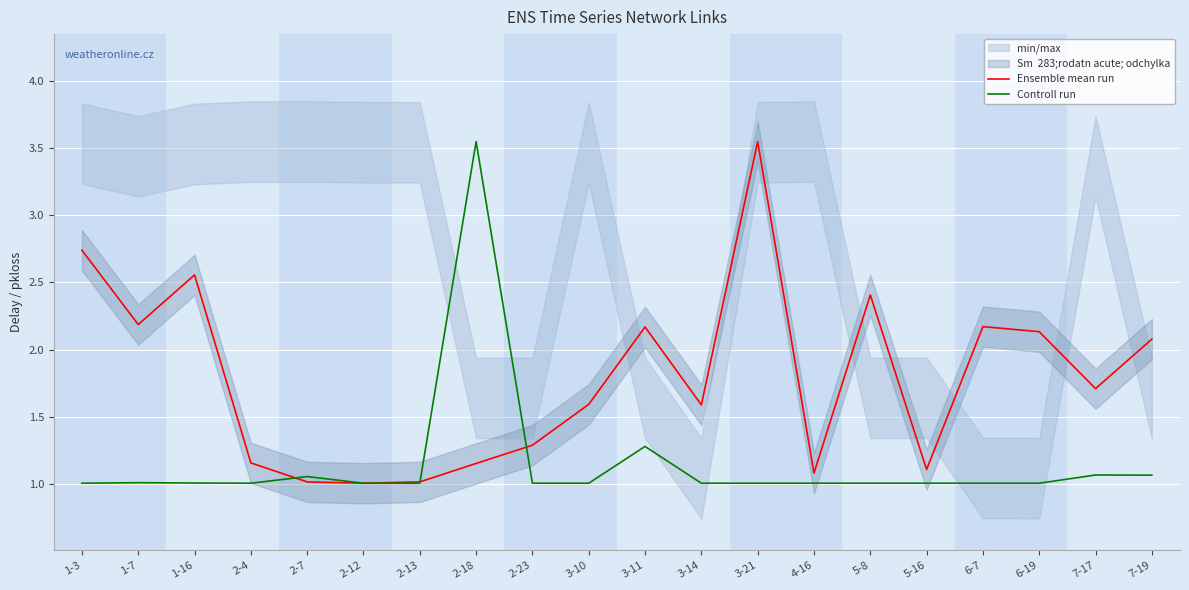

What is the sum of all Controll run values?

23.1